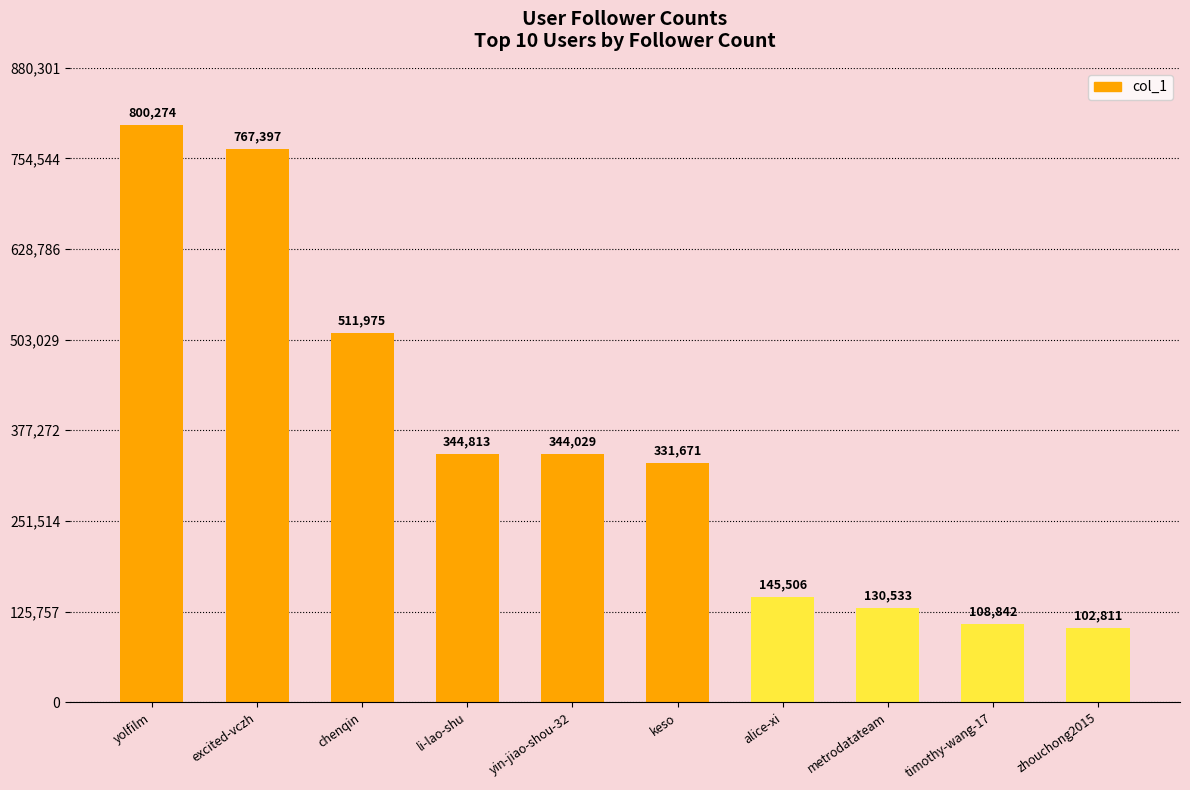

List the labels in order of value, smallest first.

zhouchong2015, timothy-wang-17, metrodatateam, alice-xi, keso, yin-jiao-shou-32, li-lao-shu, chenqin, excited-vczh, yolfilm